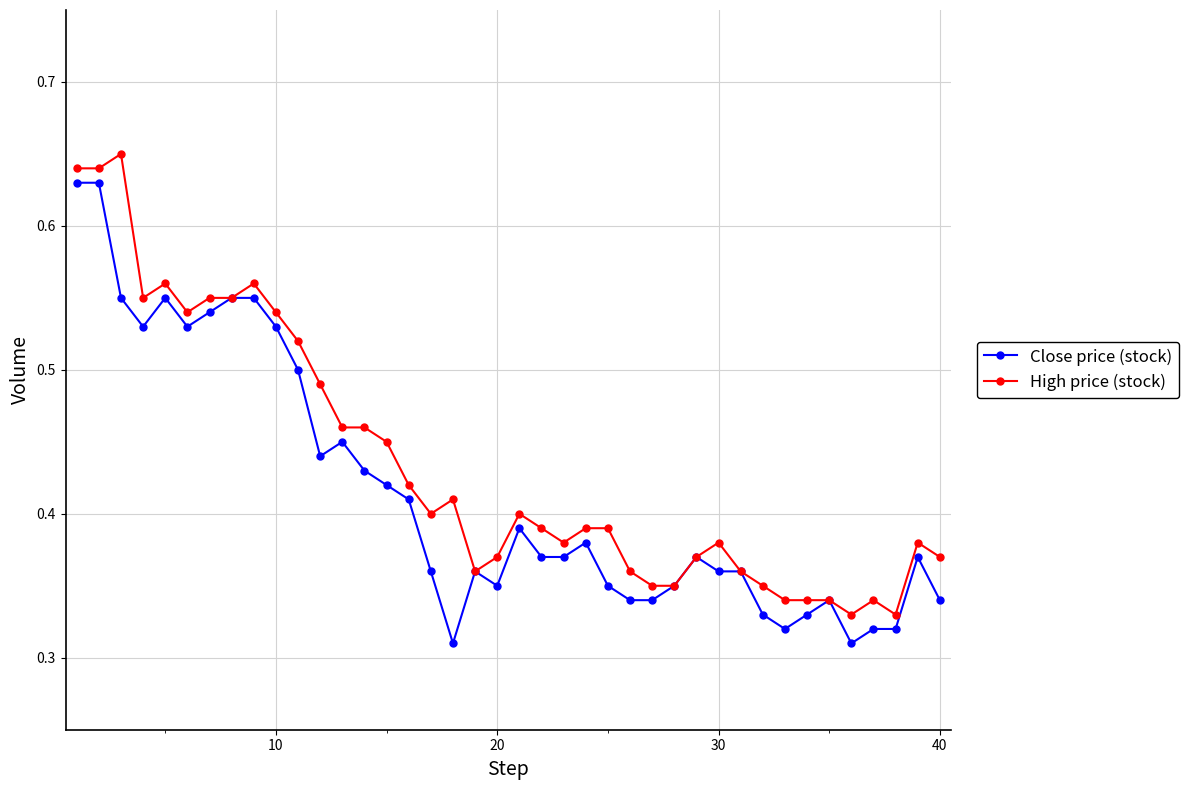

Count the Close price (stock) values in the range 0 to 1.

40